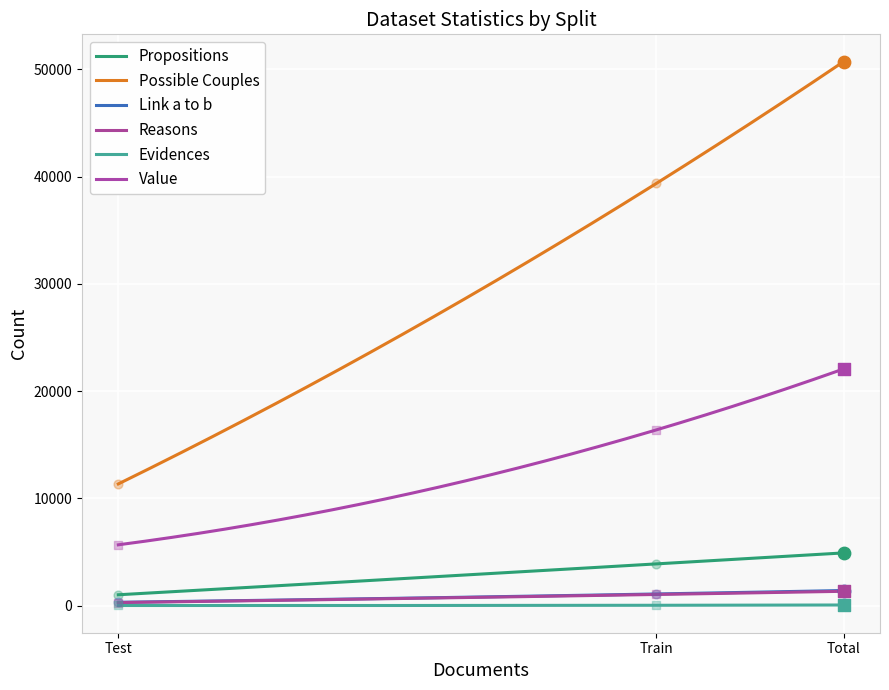

Which series has the largest total across all categories?

Possible Couples